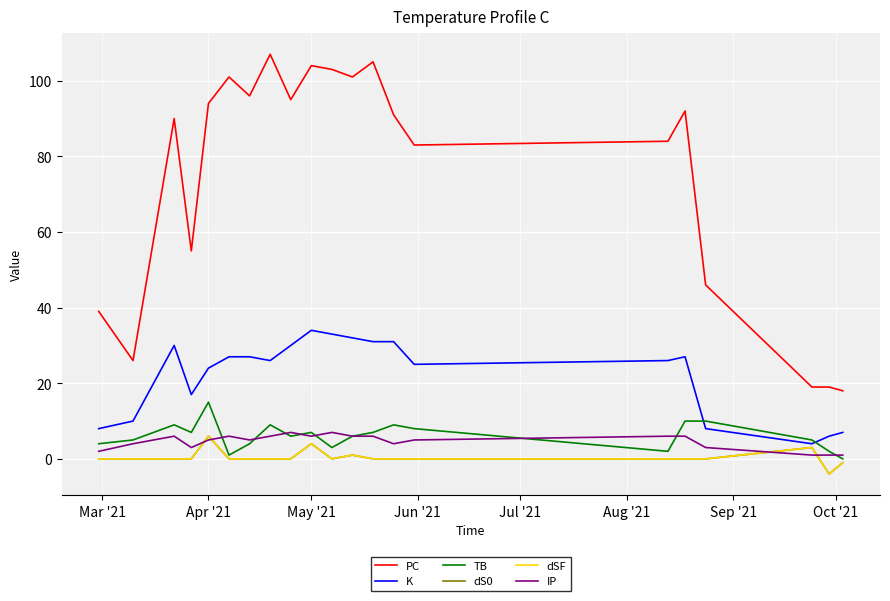

What is the maximum value for dSF?

6